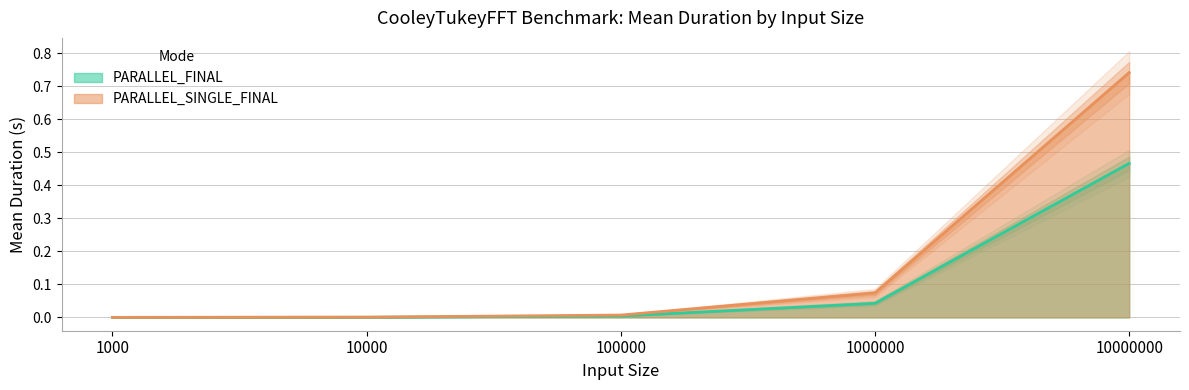

True or false: PARALLEL_SINGLE_FINAL Mean has a value of 0.0 at 1000.

False